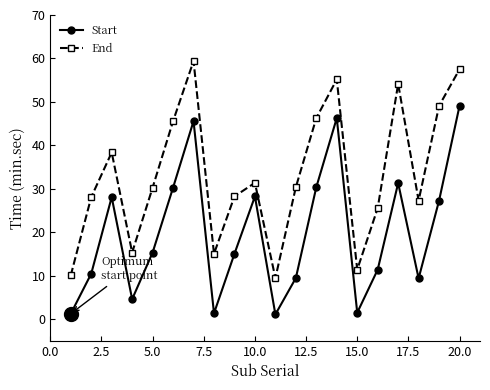

Does the chart have visible grid lines?

No